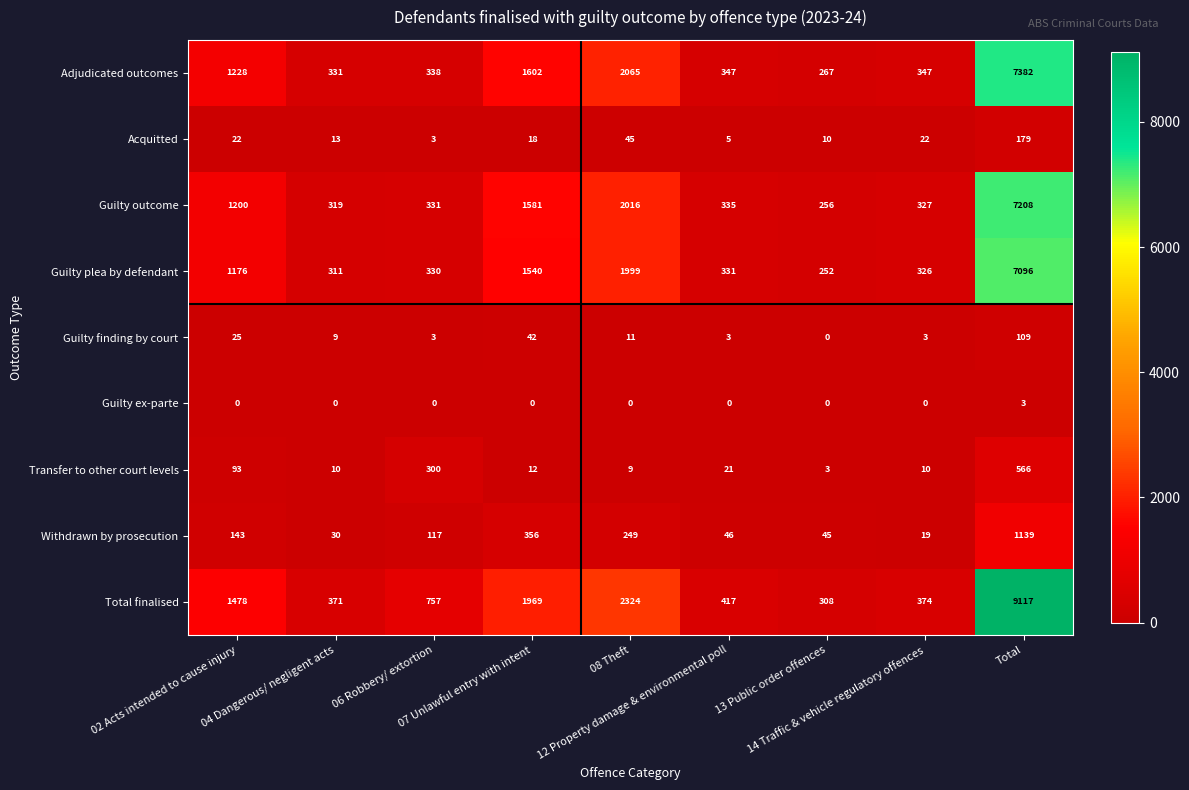

At how many categories does at least one series exceed 6423?

1